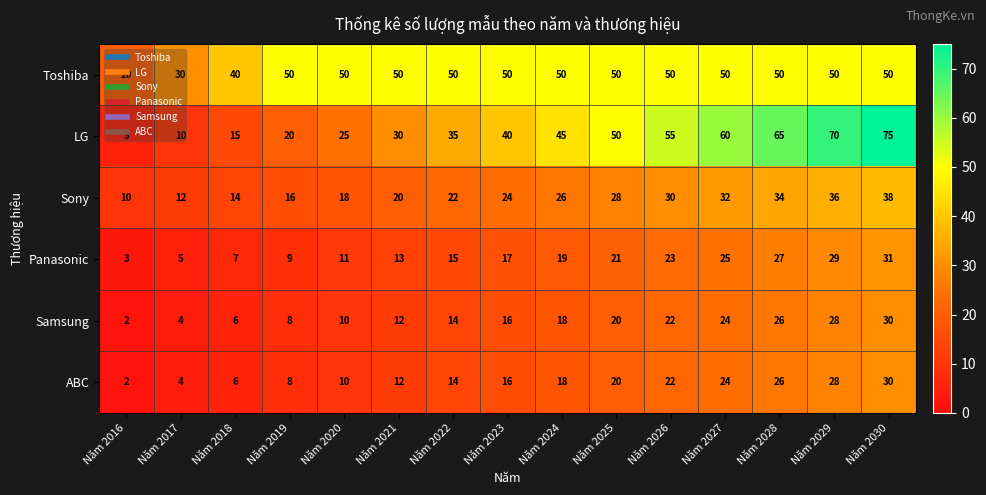

Which series has the widest spread of values?

LG